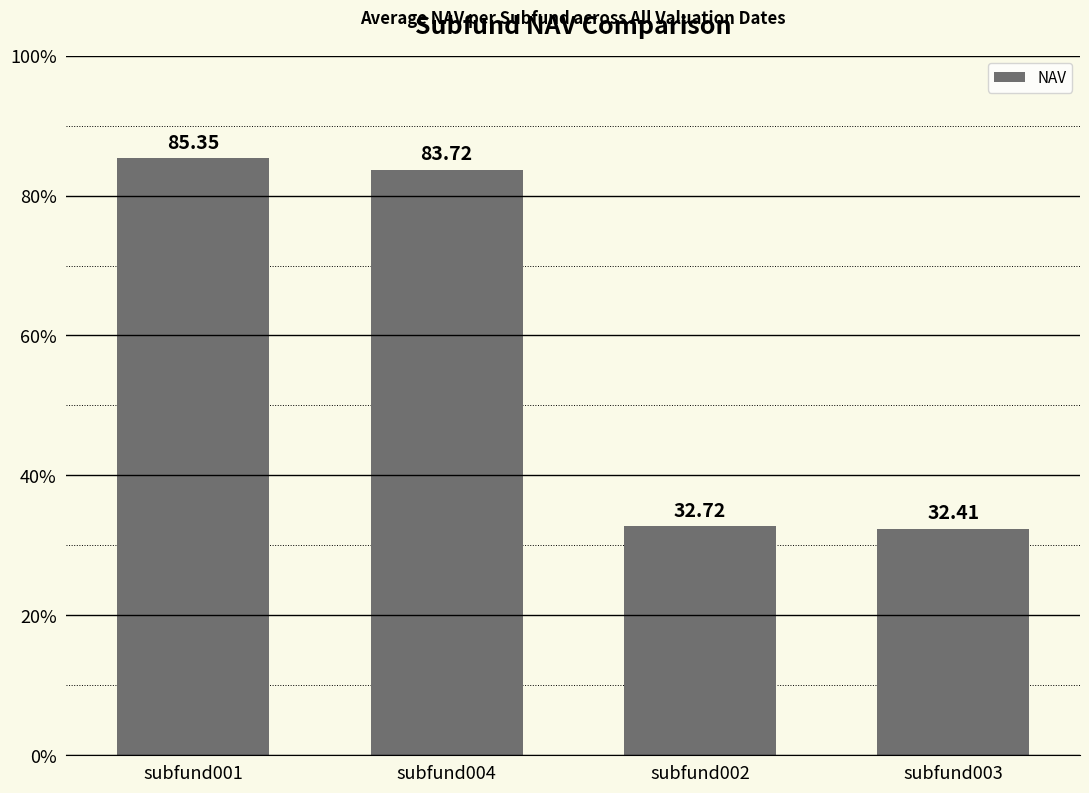

Where is the data nearest to the value 58?

subfund002